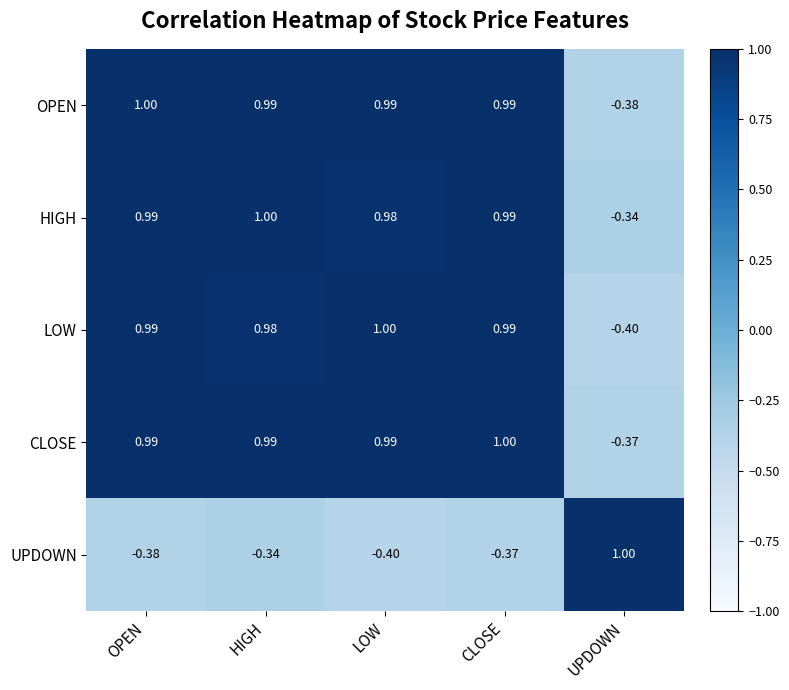

Between OPEN and UPDOWN, which series saw the biggest shift?

LOW